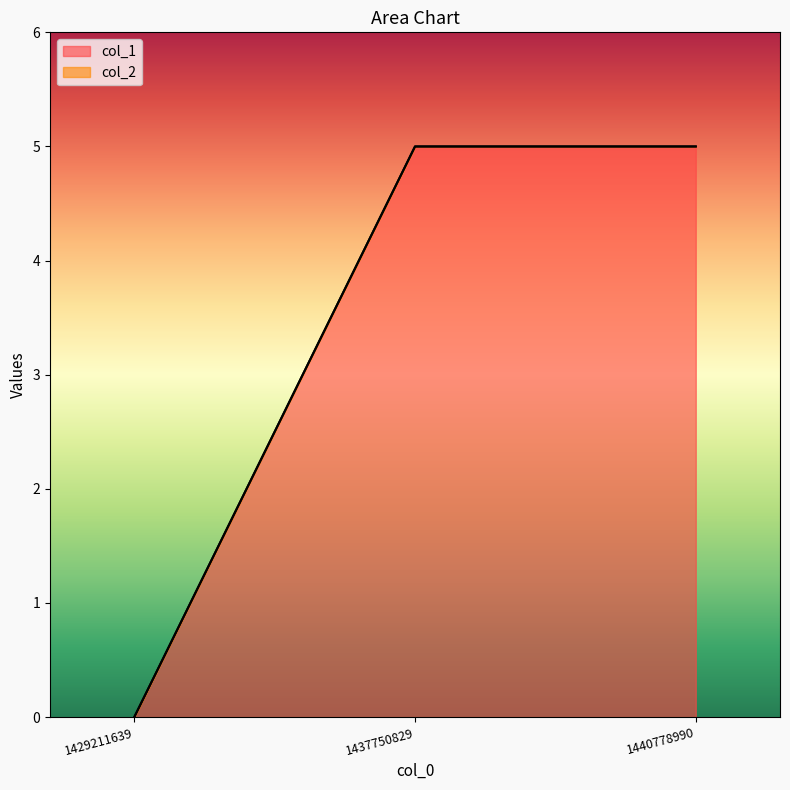

How many lines are shown in the chart?

2